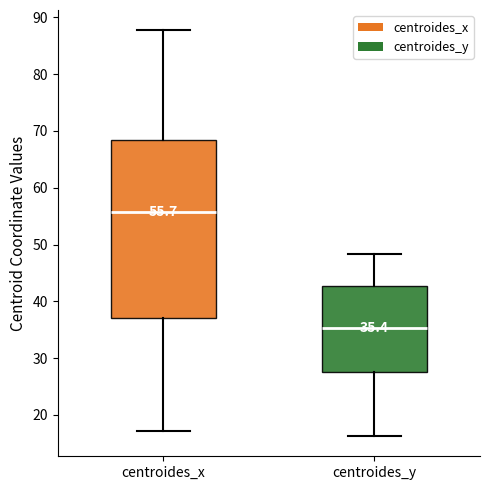

Comparing the boxes themselves (not the whiskers), which one is the tallest?

centroides_x